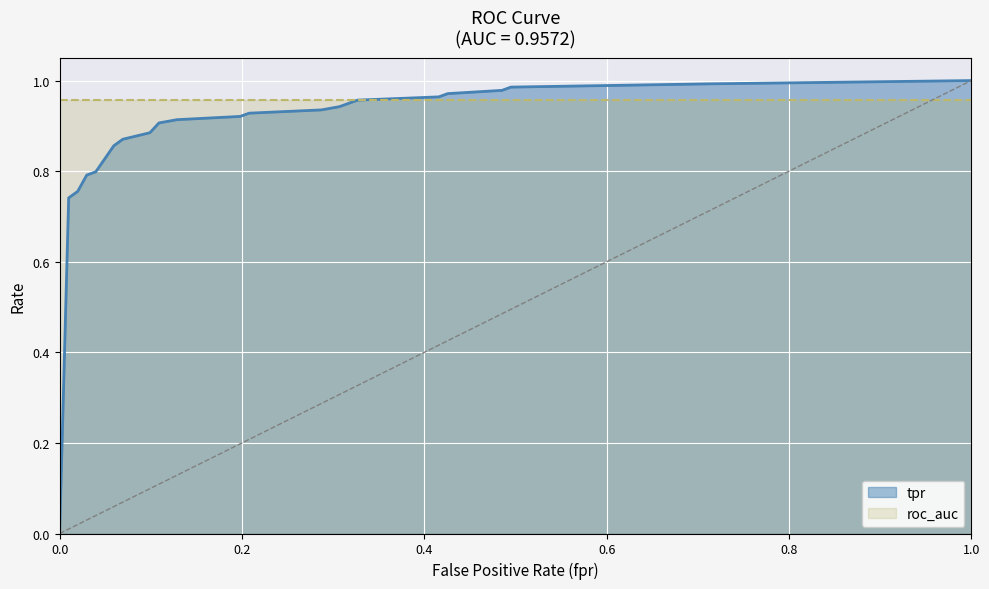

What is the label of the 19th point from the right?

0.0198019801980198